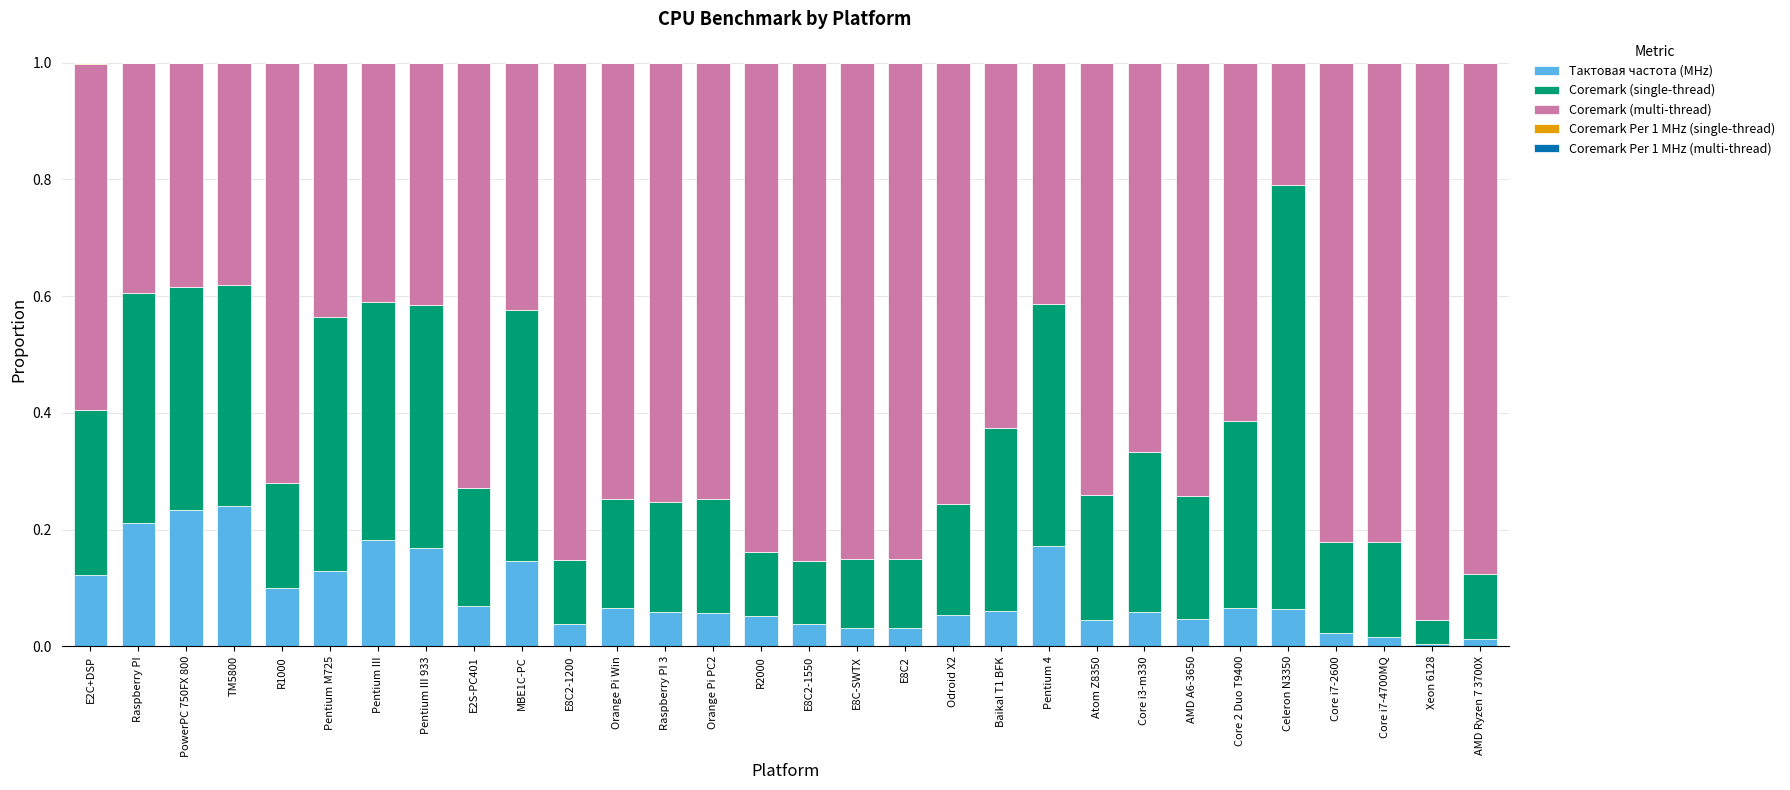

How many categories are shown in the chart?

30